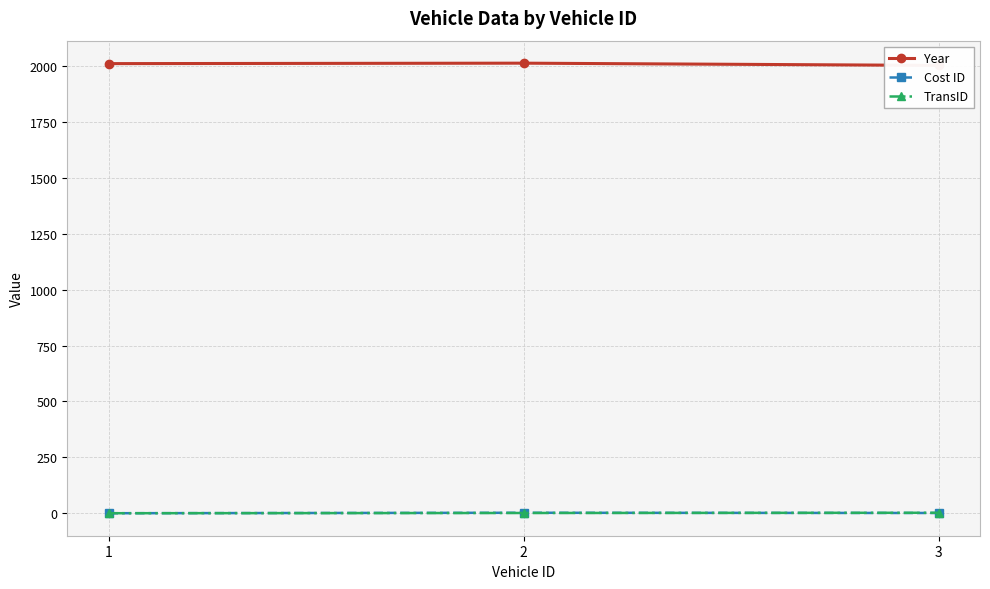

What is the approximate value of Year at 2, to the nearest 5?

2010